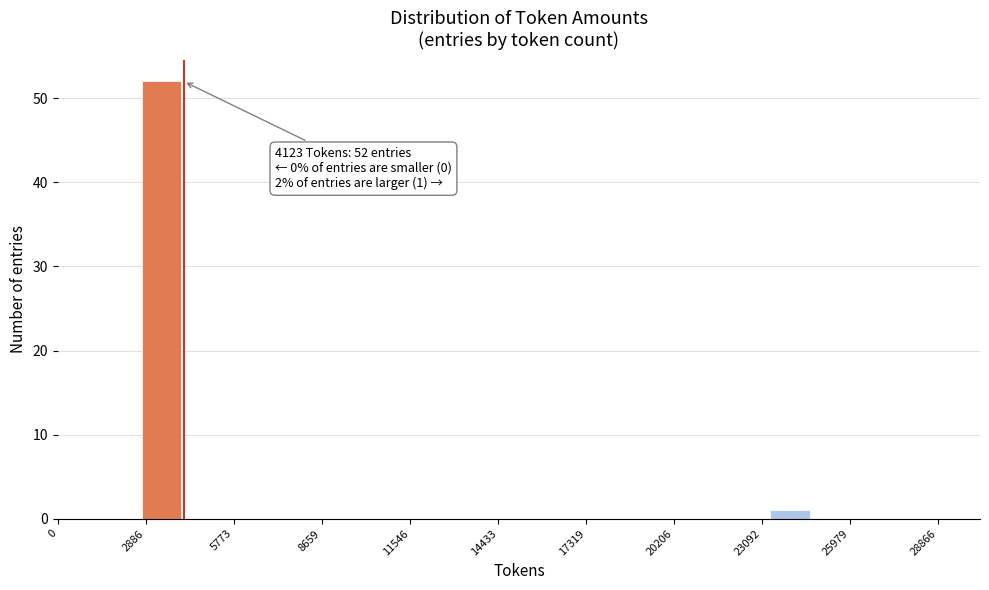

Around what value on the x-axis is the tallest bar? Give the approximate position of its centre, as read against the axis.

3500